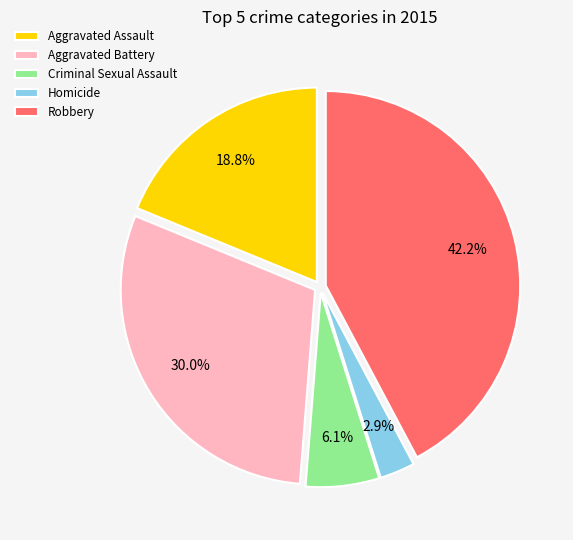

Which category has the smallest portion of the pie?

Homicide